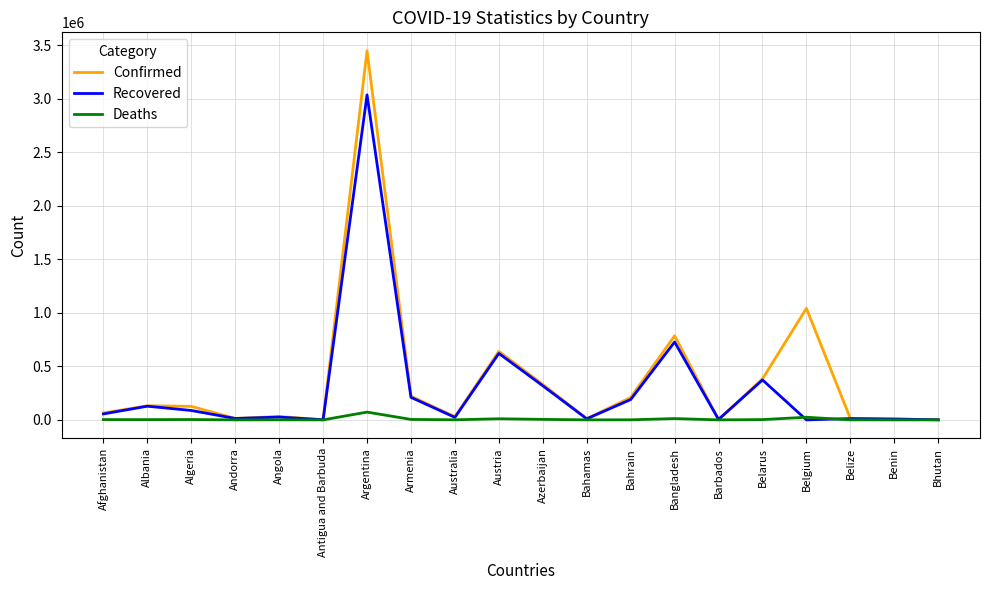

Where is Confirmed nearest to the value 1724149?

Belgium